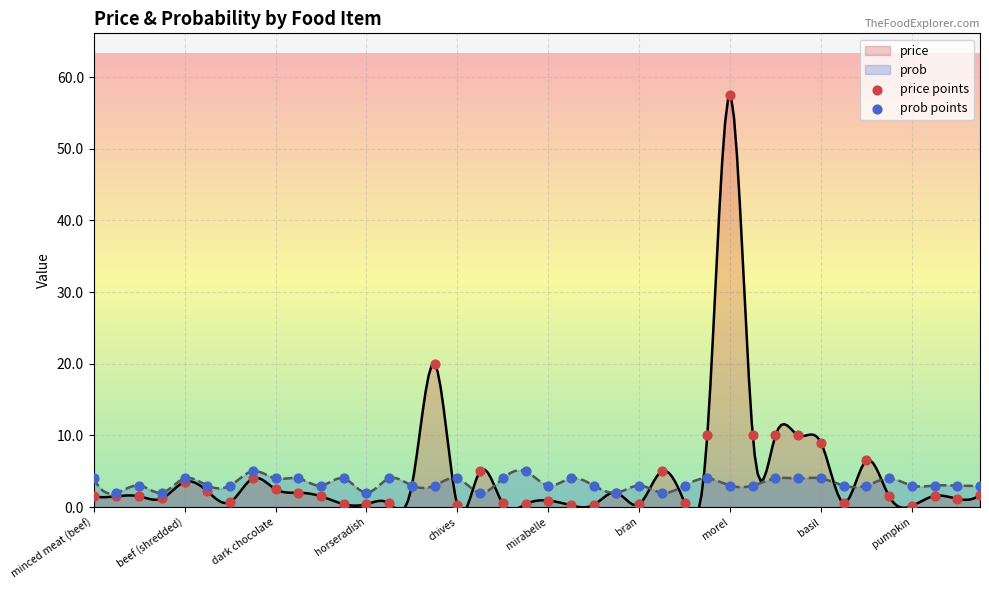

Which series has the largest Y range (max minus min)?

price points